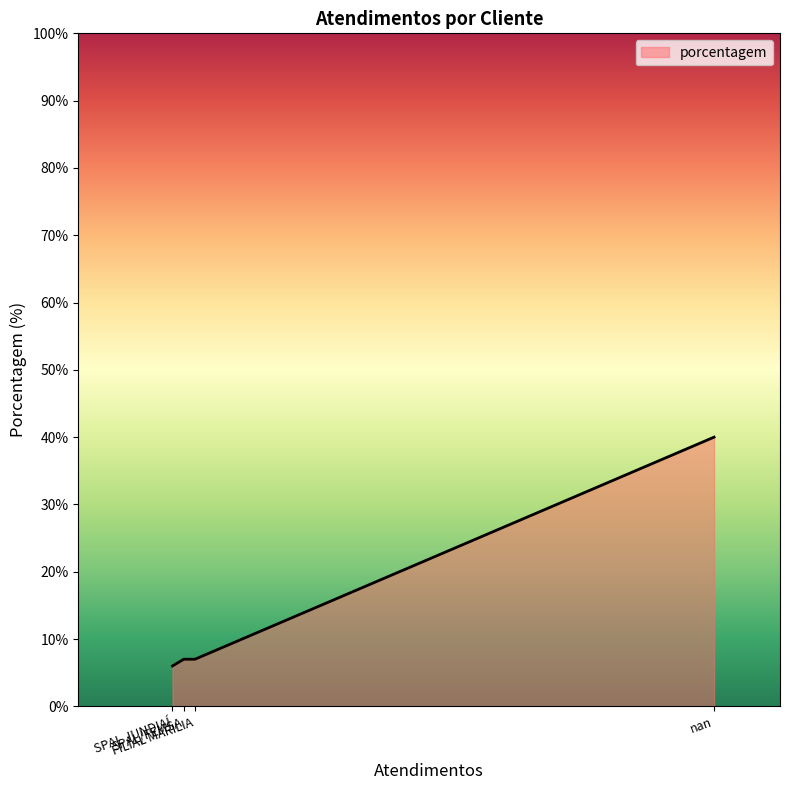

The value at SPAL JUNDIAÍ is 57. True or false?

False